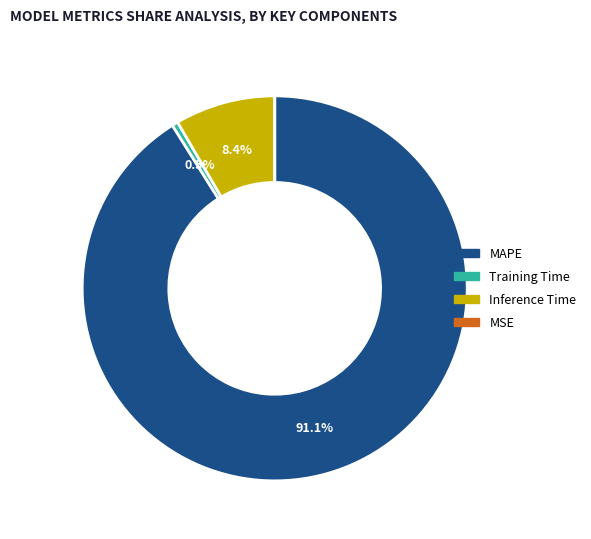

Is there any slice that represents more than half of the pie?

Yes